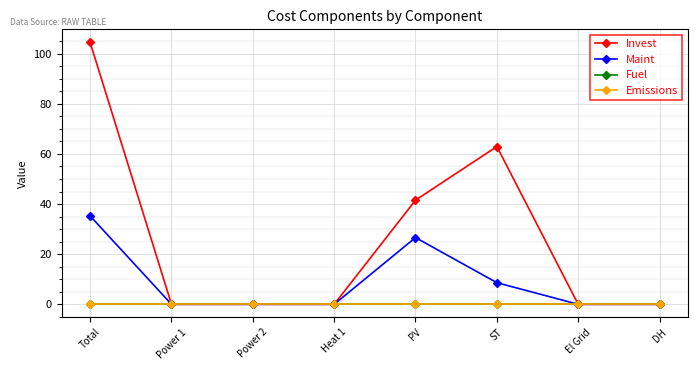

Which label corresponds to the smallest value in the chart?

Power 1